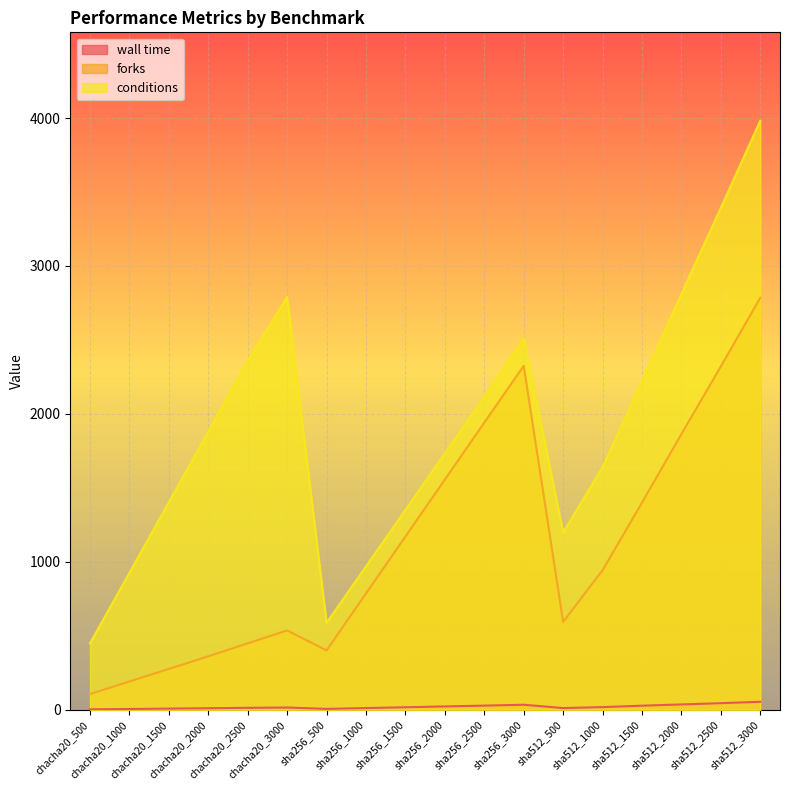

What value does the forks series have at sha256_2000?

1556.0